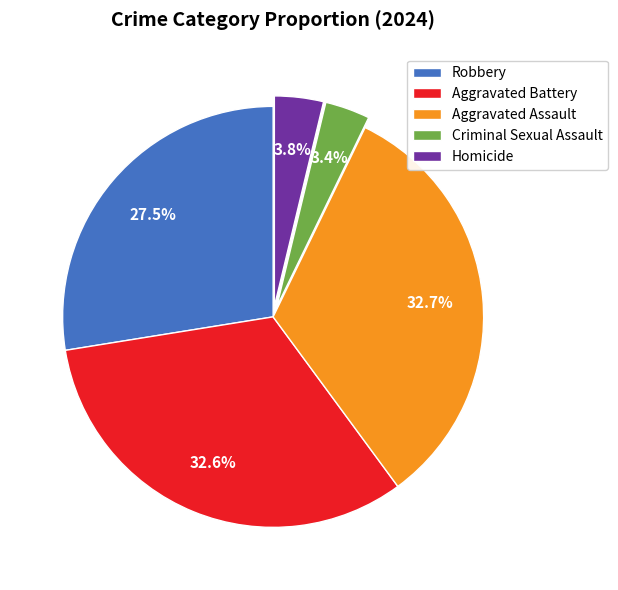

Does Criminal Sexual Assault represent more than half of the total?

No